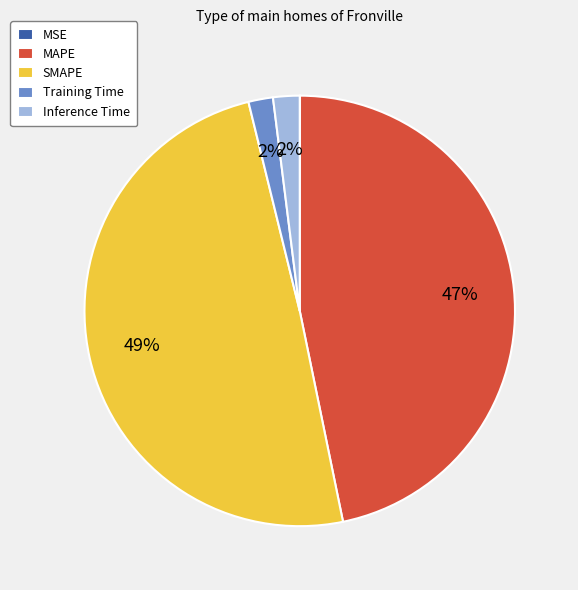

Does SMAPE account for over 50% of the chart?

No